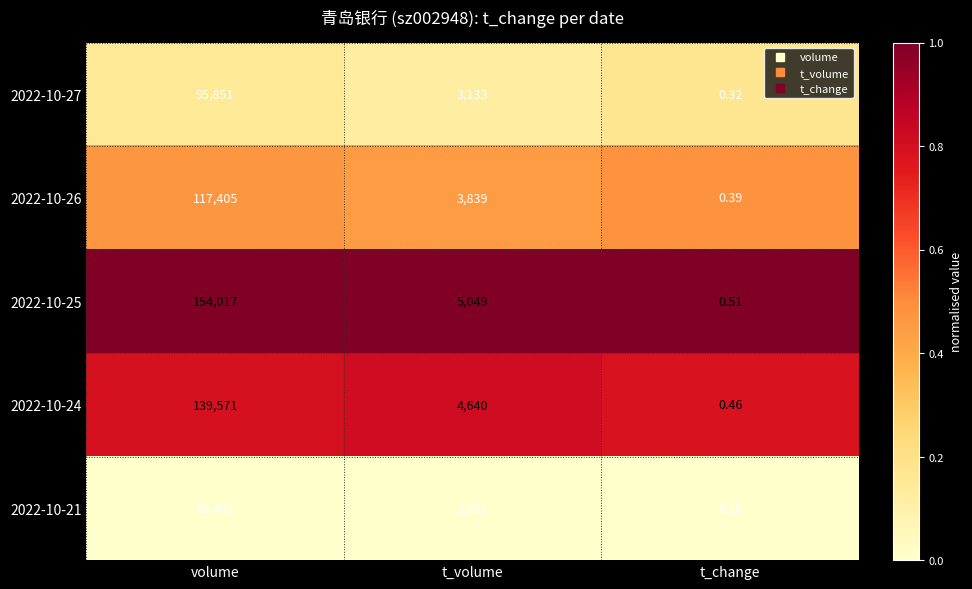

Between volume and t_volume, which series saw the biggest shift?

2022-10-25